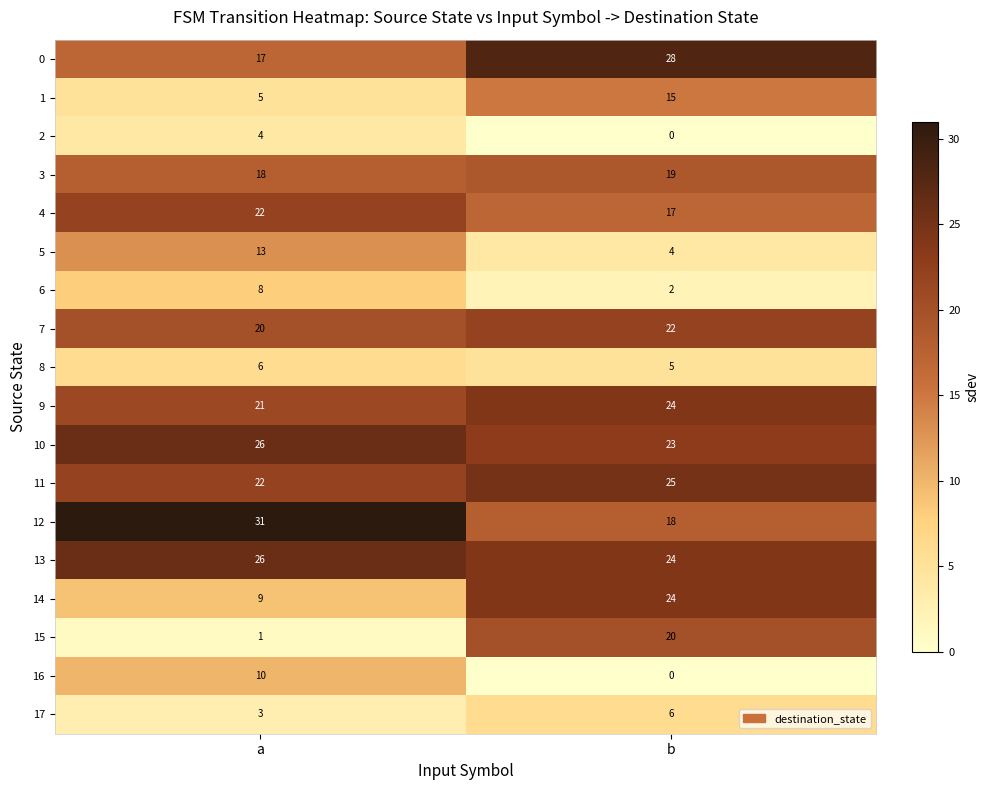

What is the spread (max minus min) of values at a?

30